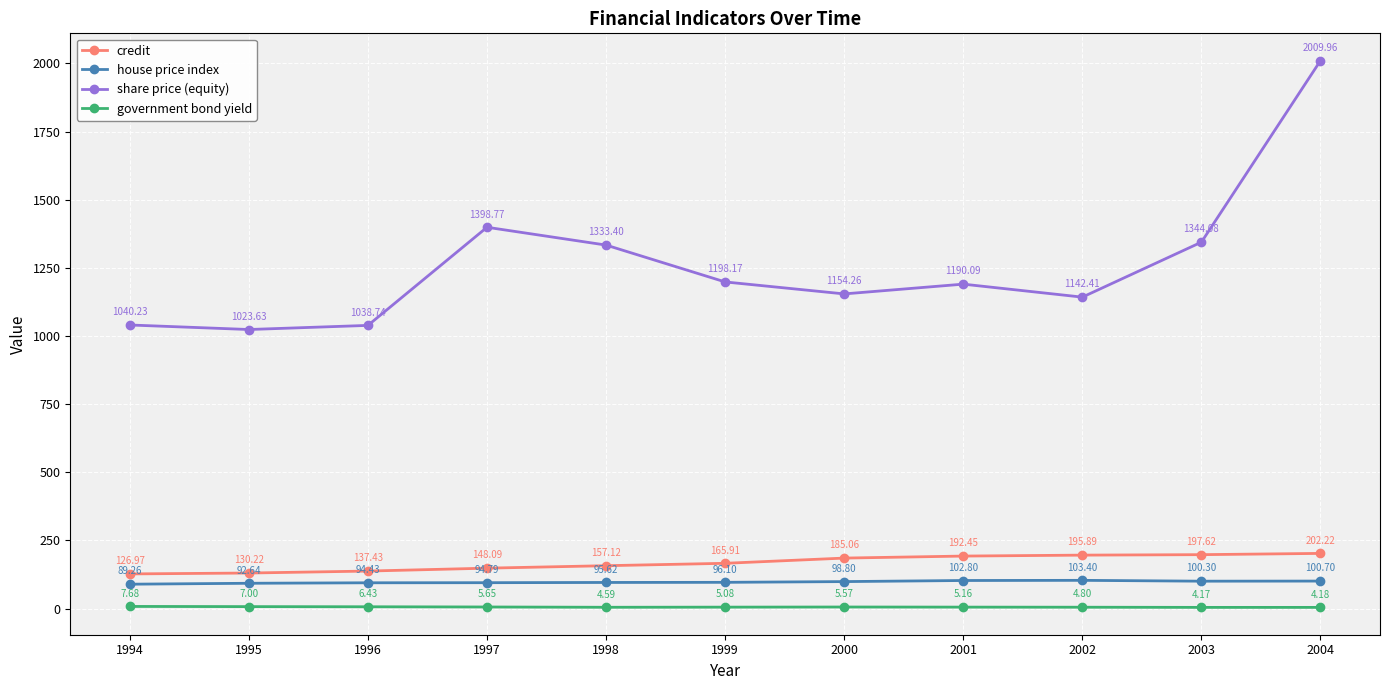

Which series has the largest total across all categories?

share price (equity)